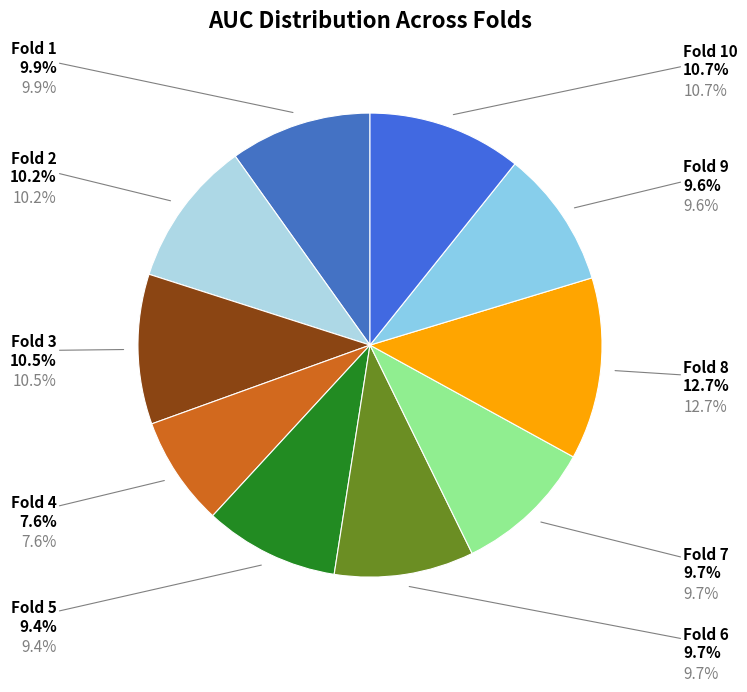

To the nearest percent, what percentage of the pie is Fold 9?

10%